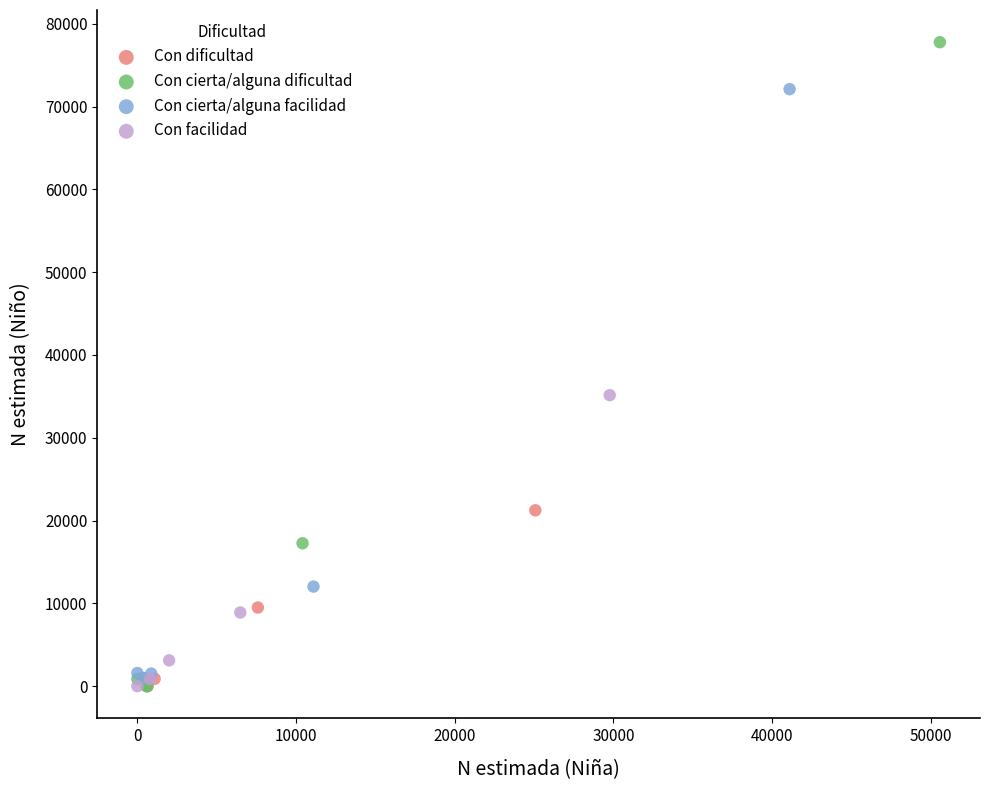

Which series has the widest spread of Y values?

Con cierta/alguna dificultad